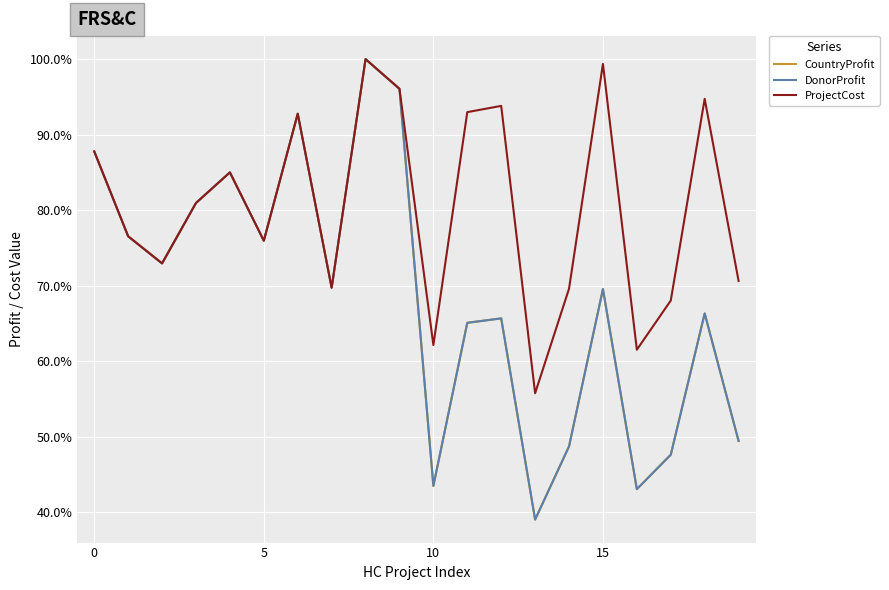

Is this an area chart (filled region under the line)?

No